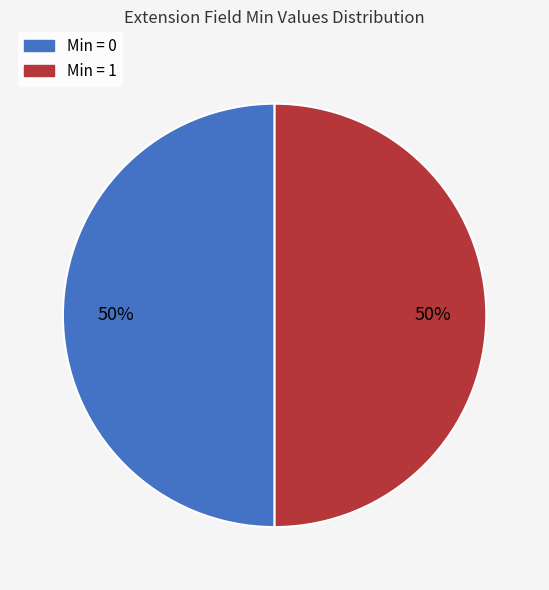

To the nearest percent, what is the average slice percentage?

50%